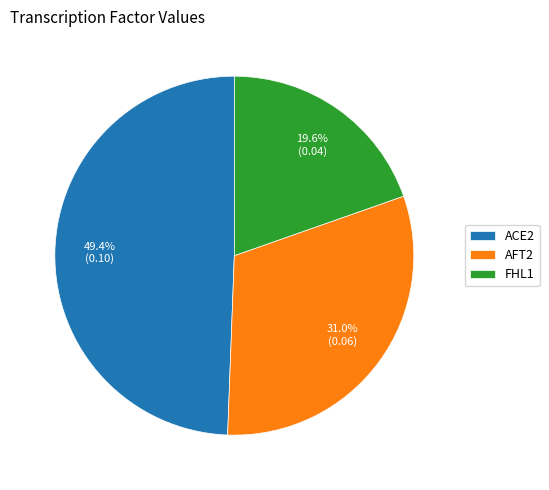

Between AFT2 and ACE2, which is larger?

ACE2